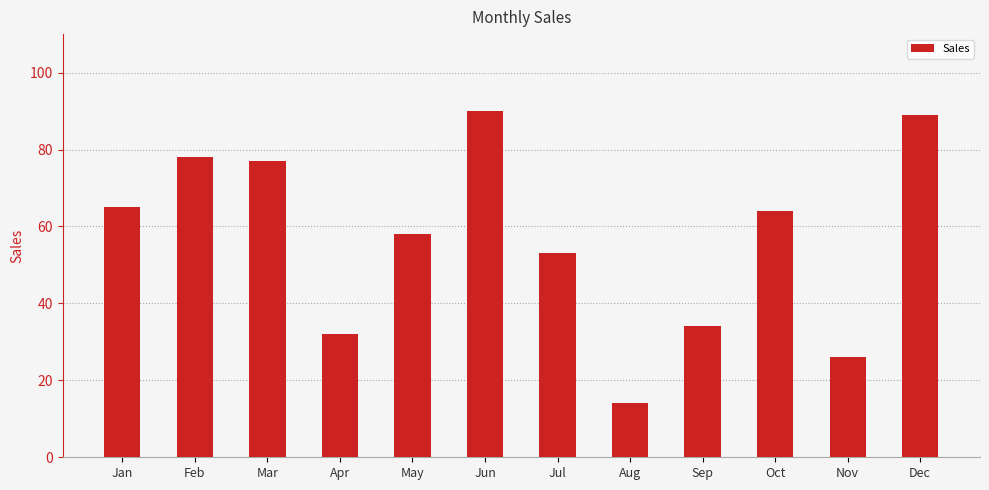

List the labels in order of value, largest first.

Jun, Dec, Feb, Mar, Jan, Oct, May, Jul, Sep, Apr, Nov, Aug